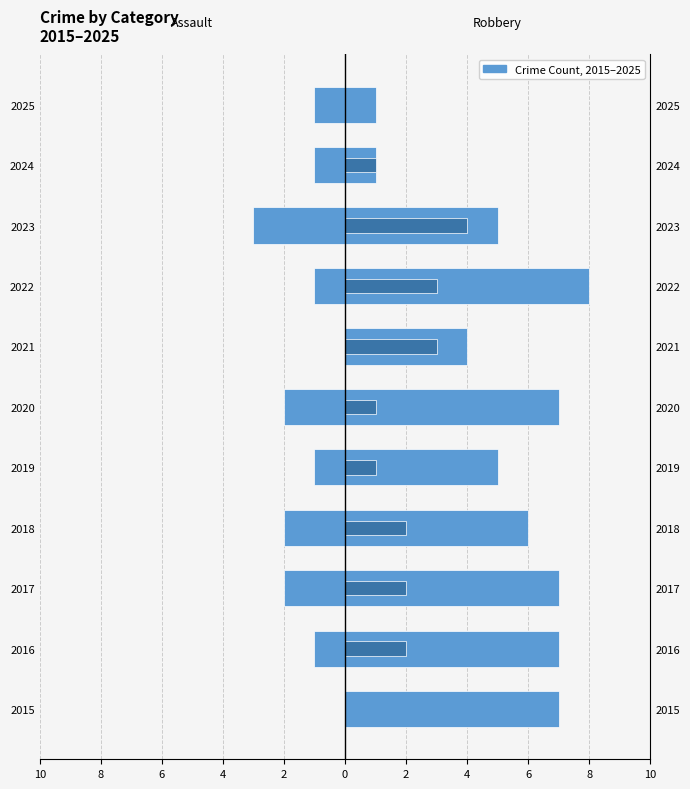

What is the difference between the Aggravated Assault values at 2020 and 2023?

1